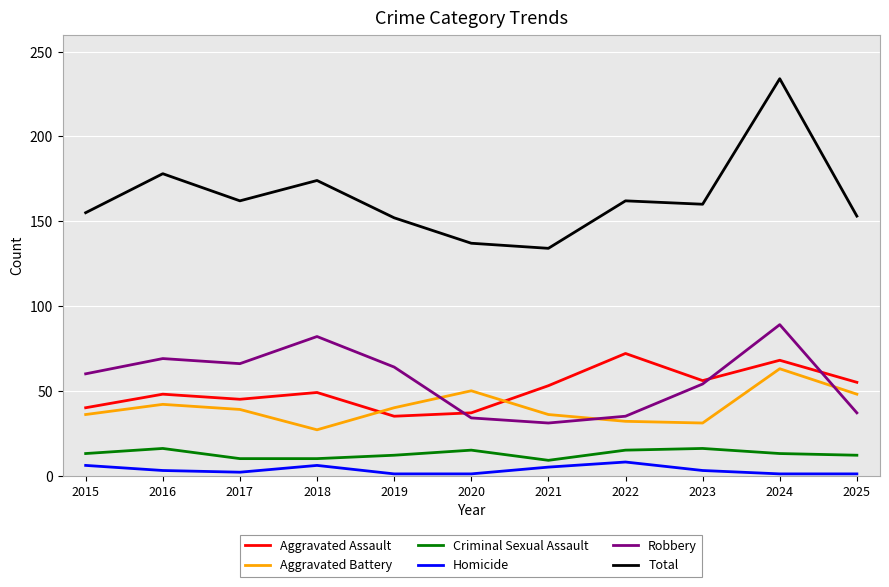

Which series has the widest spread of values?

Total